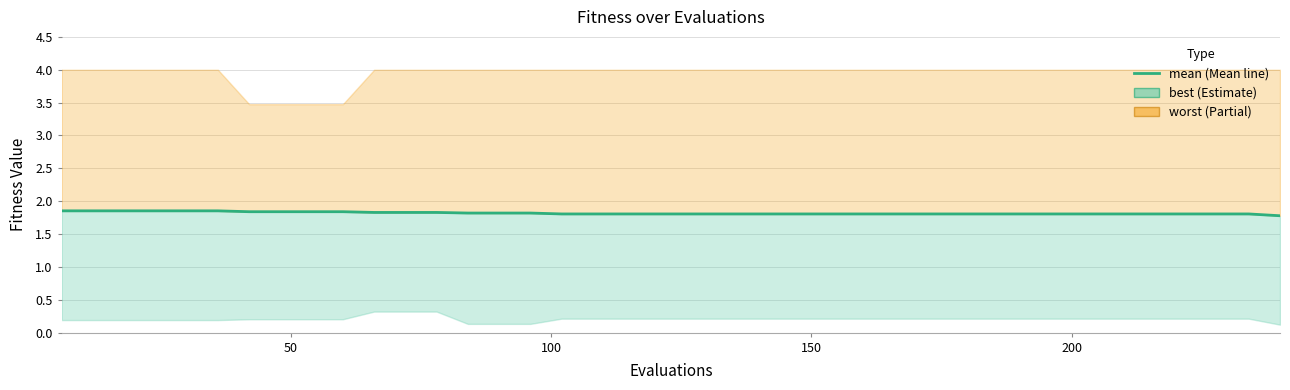

What is the average value?

1.8